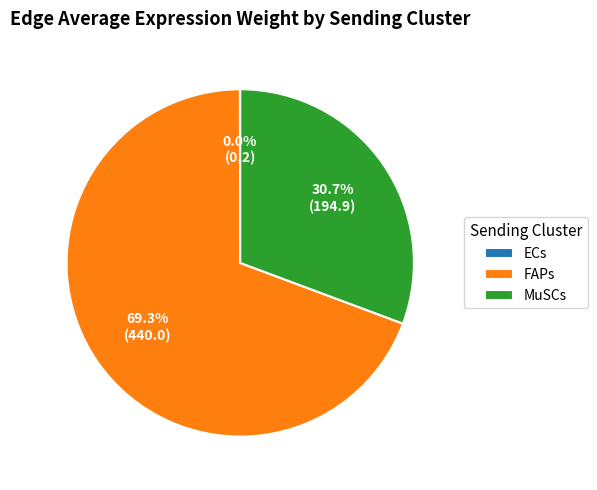

Which slice represents more than half of the pie?

FAPs